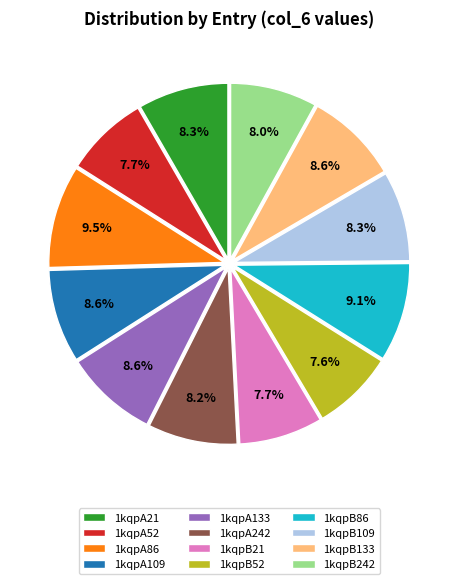

Is there a majority slice in this chart?

No